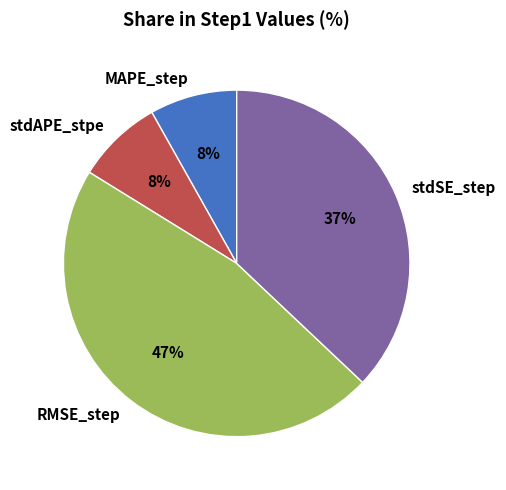

To the nearest percent, what portion does MAPE_step represent?

8%